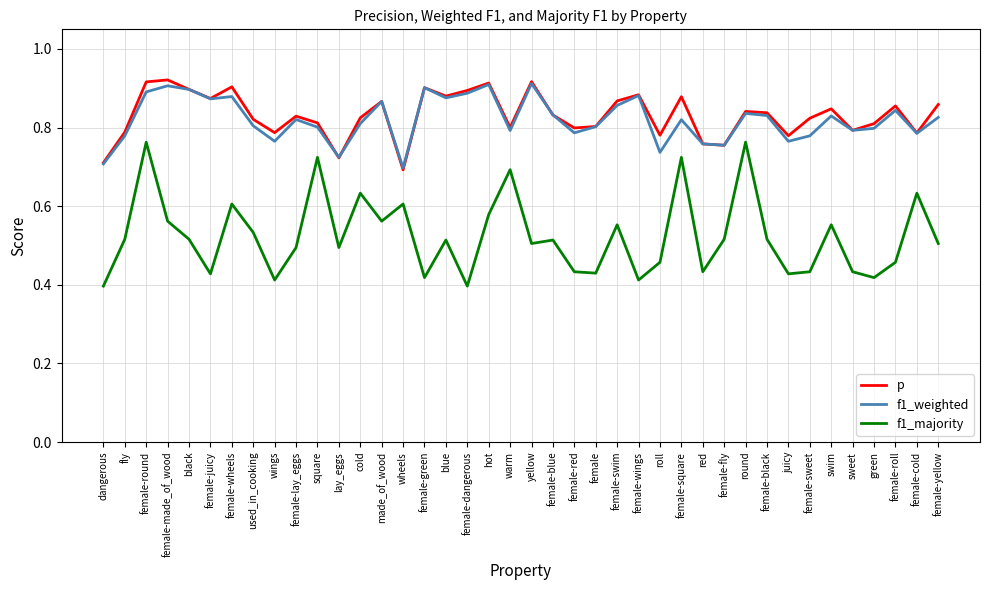

What is the total value across all series at female-black?

2.2